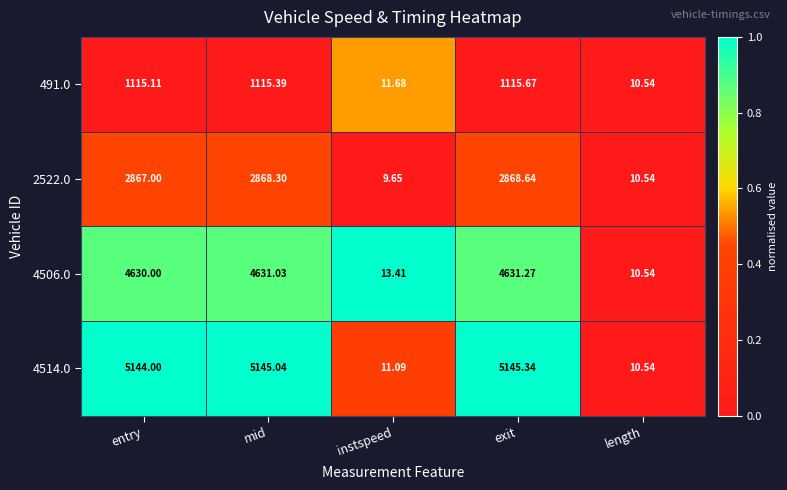

Rank the categories by 4506.0 value from highest to lowest.

exit, mid, entry, instspeed, length